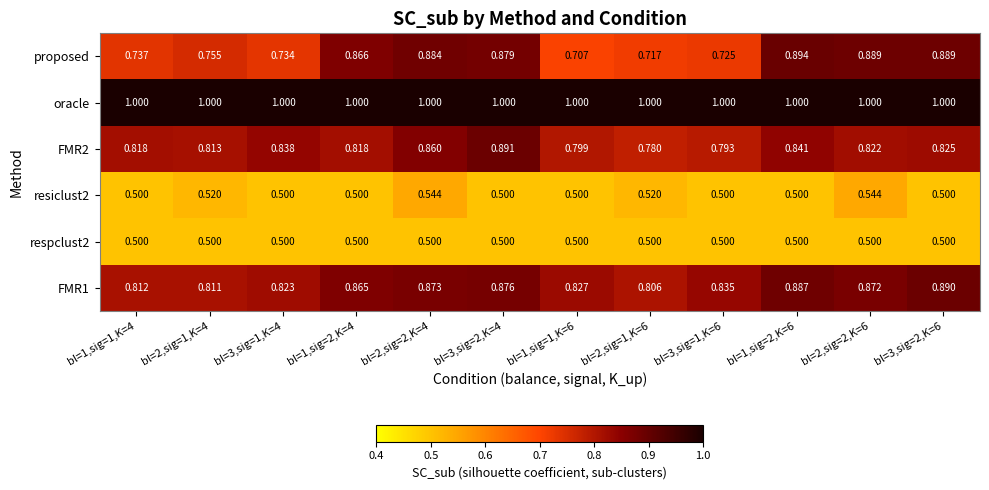

Which series has the largest total across all categories?

oracle